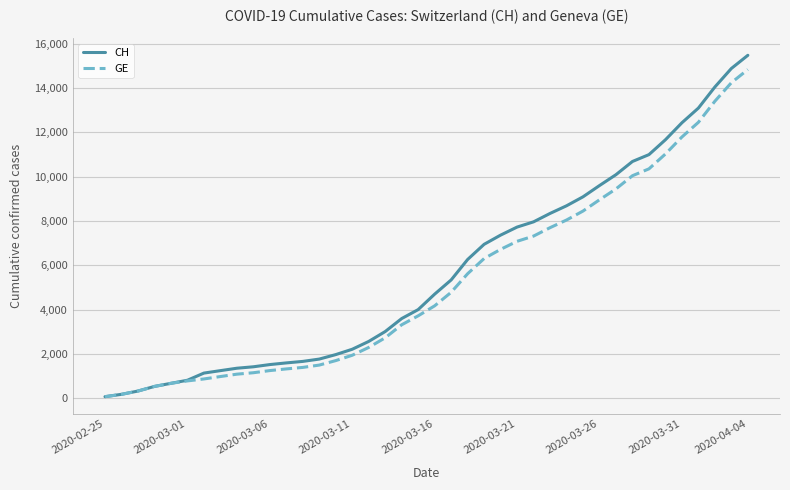

Which series has the widest spread of values?

CH